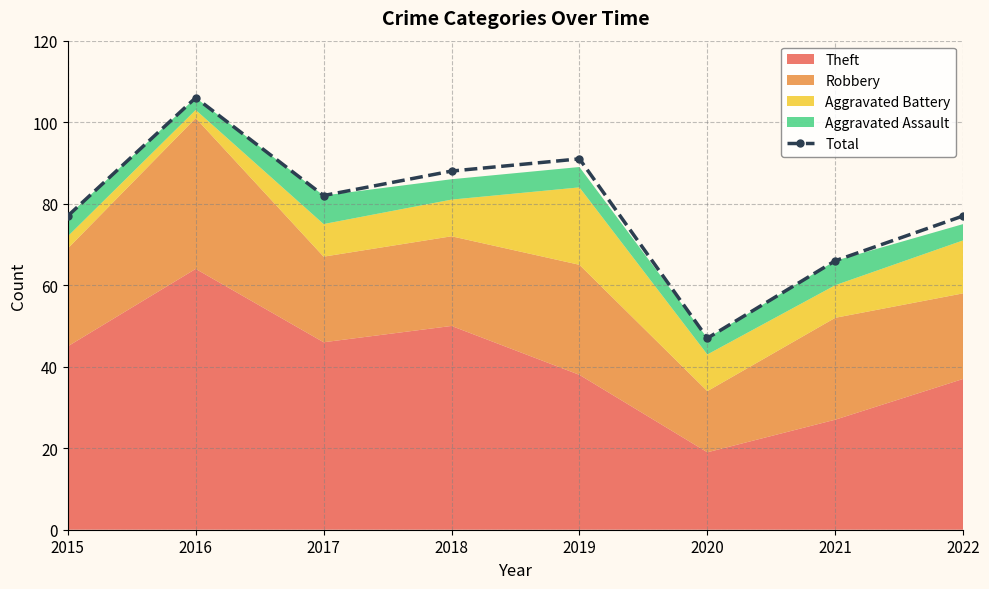

True or false: the data shows 131 at 2018.

False